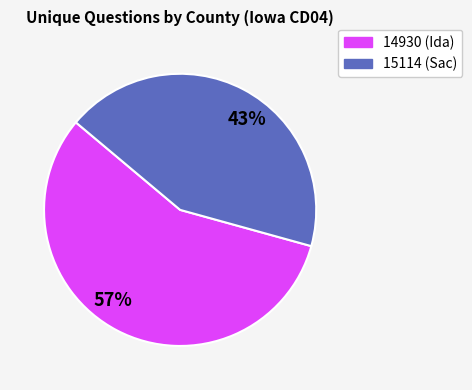

To the nearest percent, what is the difference between the 15114 and 14930 slice percentages?

14%